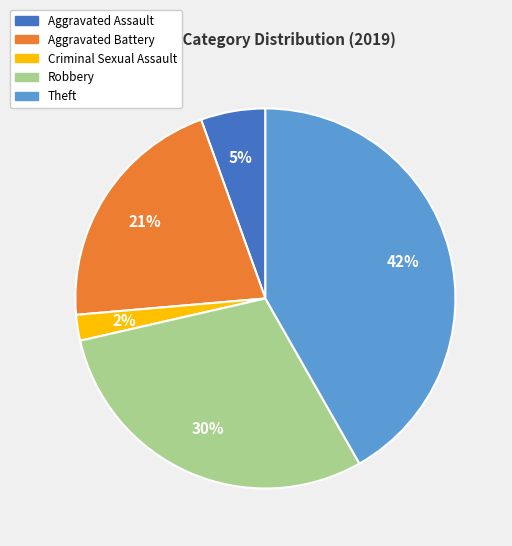

Is there a majority slice in this chart?

No